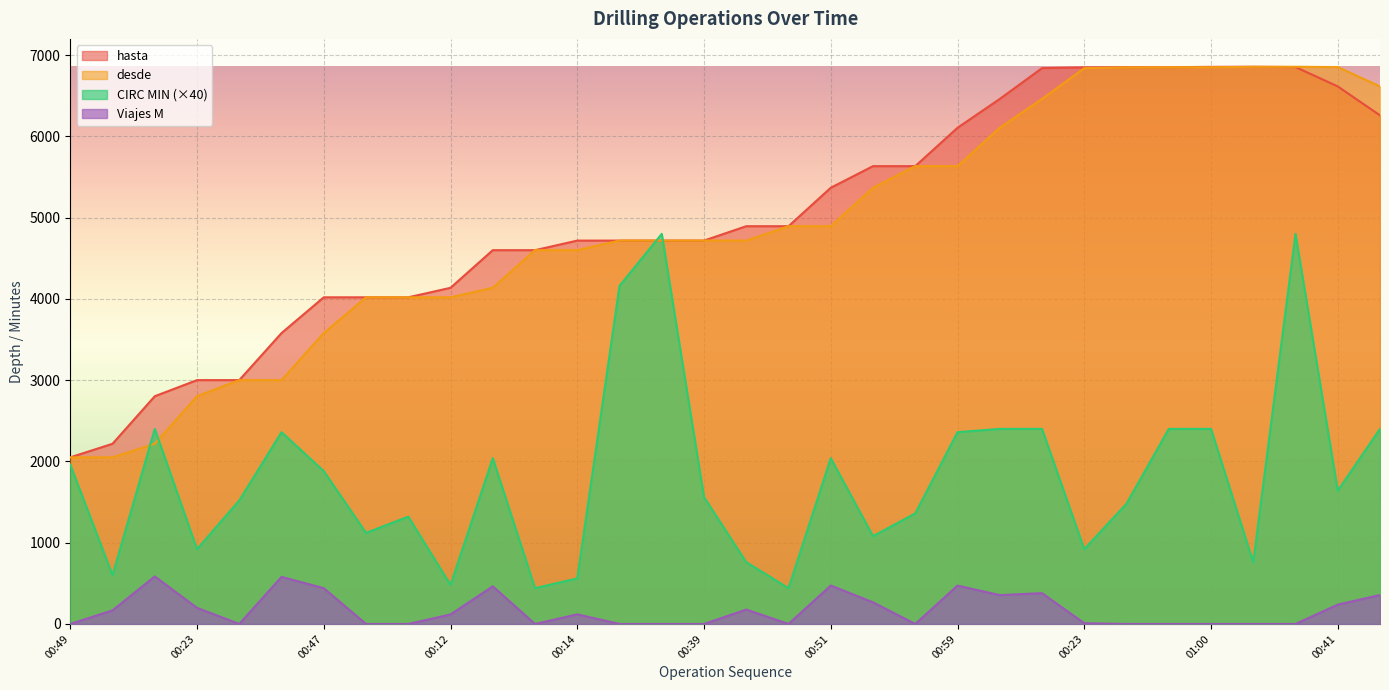

How many lines are shown in the chart?

4